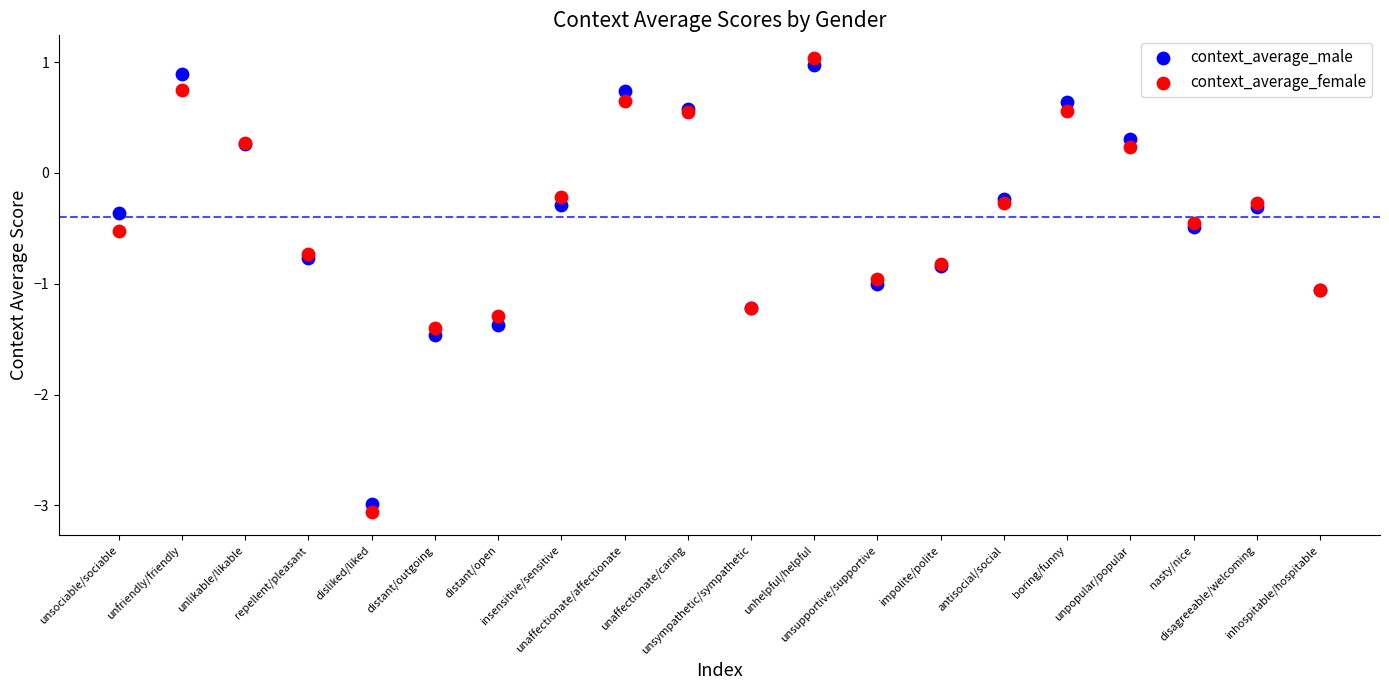

Which series has the largest Y range (max minus min)?

context_average_female